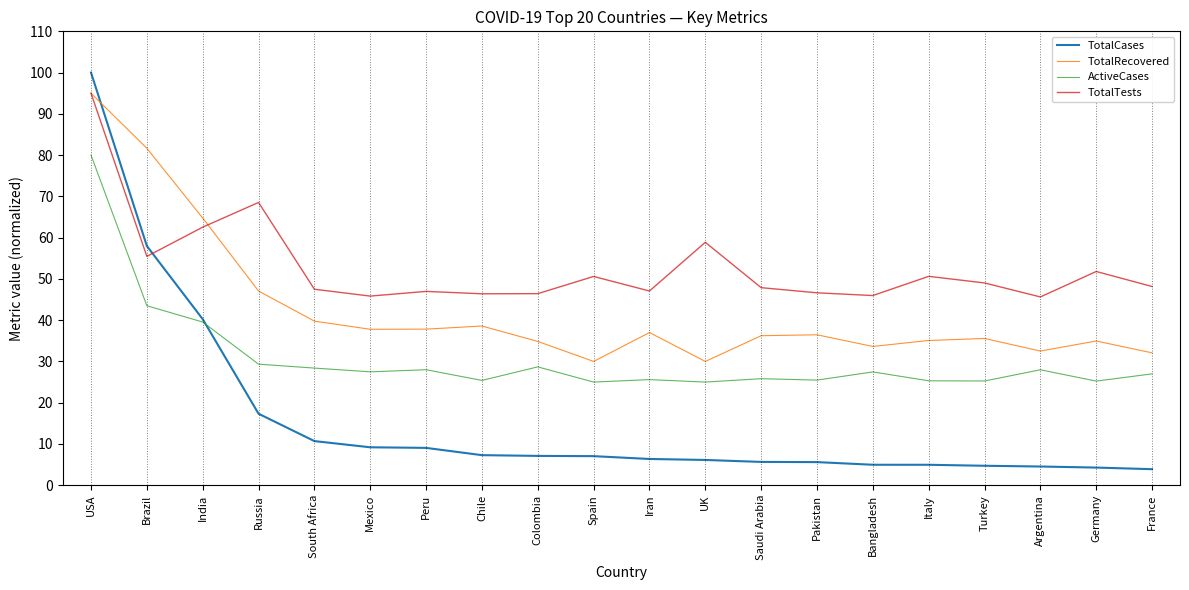

Is the value of ActiveCases at Peru greater than the value of TotalRecovered at Chile?

No